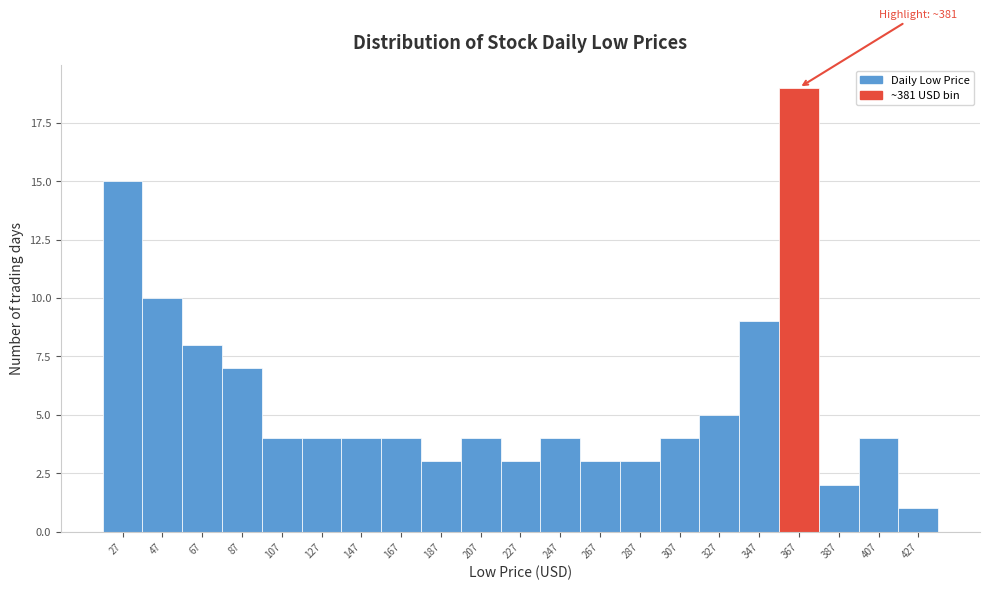

Reading left to right, transcribe all the data shown in this chart.

15	10	8	7	4	4	4	4	3	4	3	4	3	3	4	5	9	19	2	4	1